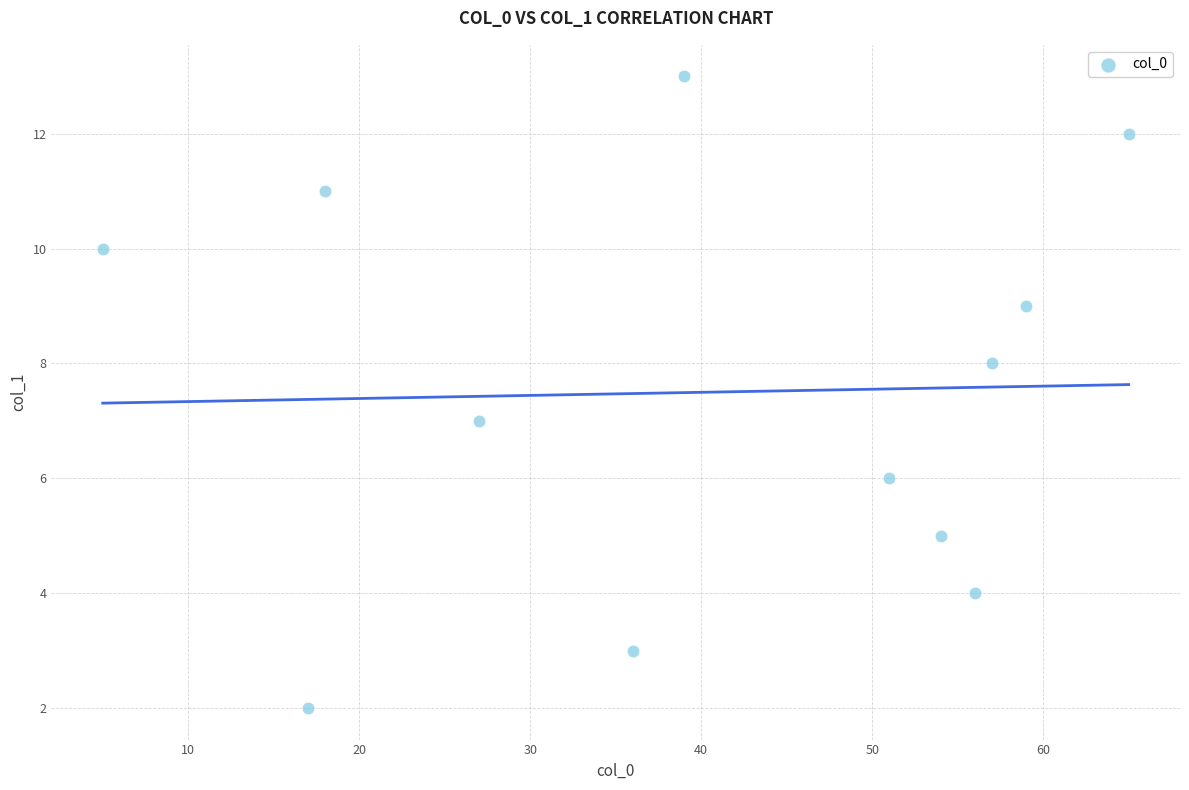

What is the range of Y values (max minus min)?

11